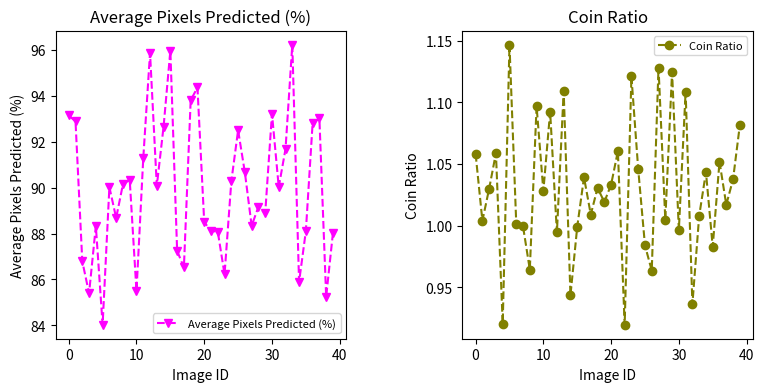

How many interior local valleys does the Average Pixels Predicted (%) series have?

12